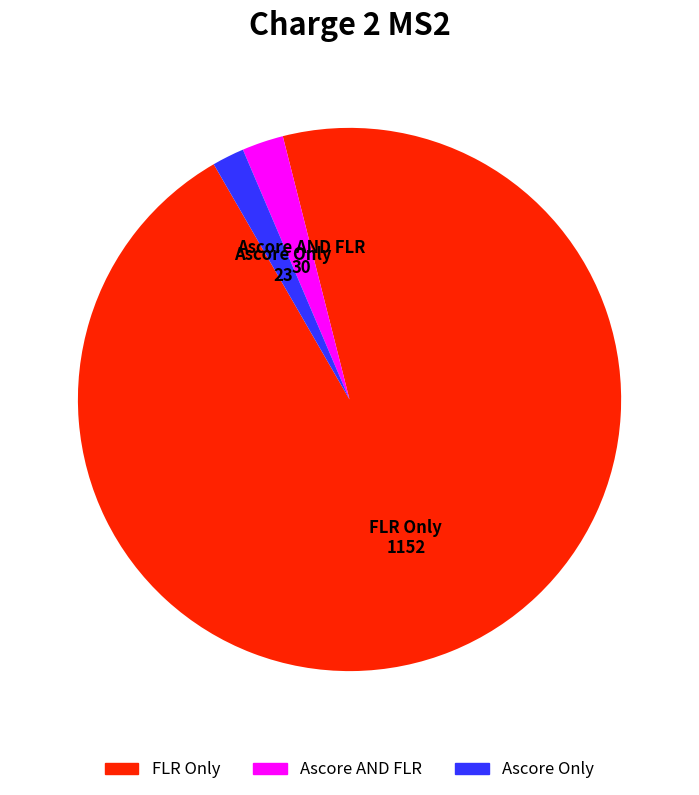

Is there a majority slice in this chart?

Yes